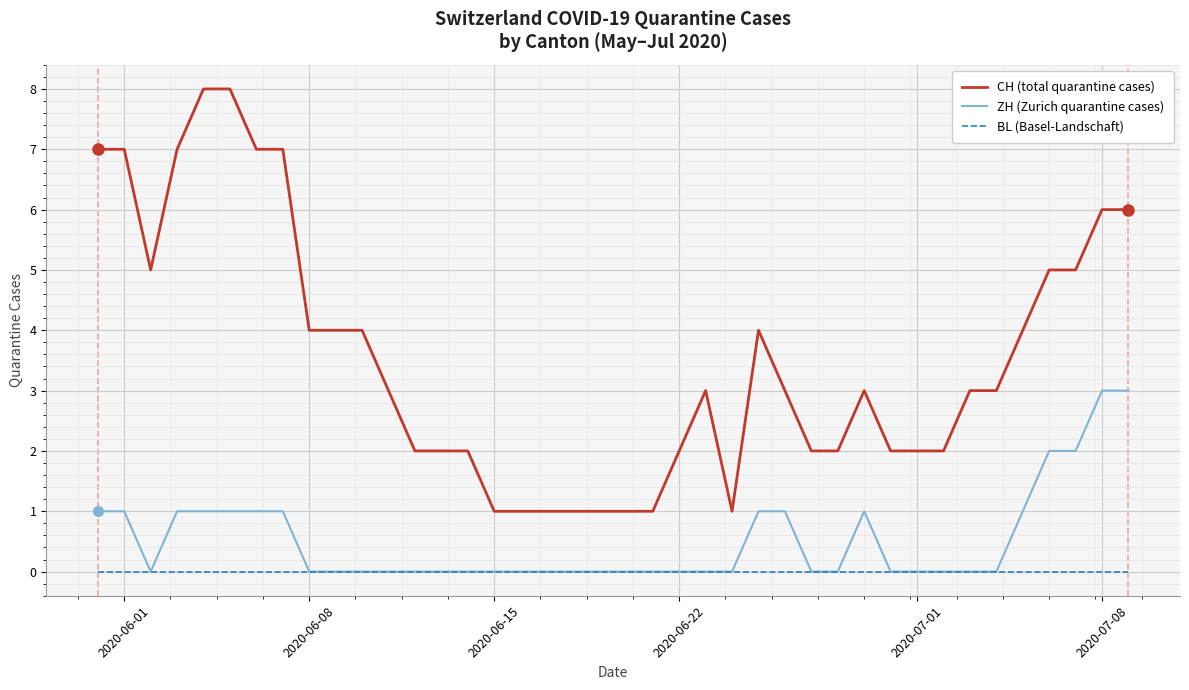

Reading left to right, extract all data points from this chart.

CH (total quarantine cases): 7	7	5	7	8	8	7	7	4	4	4	3	2	2	2	1	1	1	1	1	1	1	2	3	1	4	3	2	2	3	2	2	2	3	3	4	5	5	6	6
ZH (Zurich quarantine cases): 1	1	0	1	1	1	1	1	0	0	0	0	0	0	0	0	0	0	0	0	0	0	0	0	0	1	1	0	0	1	0	0	0	0	0	1	2	2	3	3
BL (Basel-Landschaft): 0	0	0	0	0	0	0	0	0	0	0	0	0	0	0	0	0	0	0	0	0	0	0	0	0	0	0	0	0	0	0	0	0	0	0	0	0	0	0	0